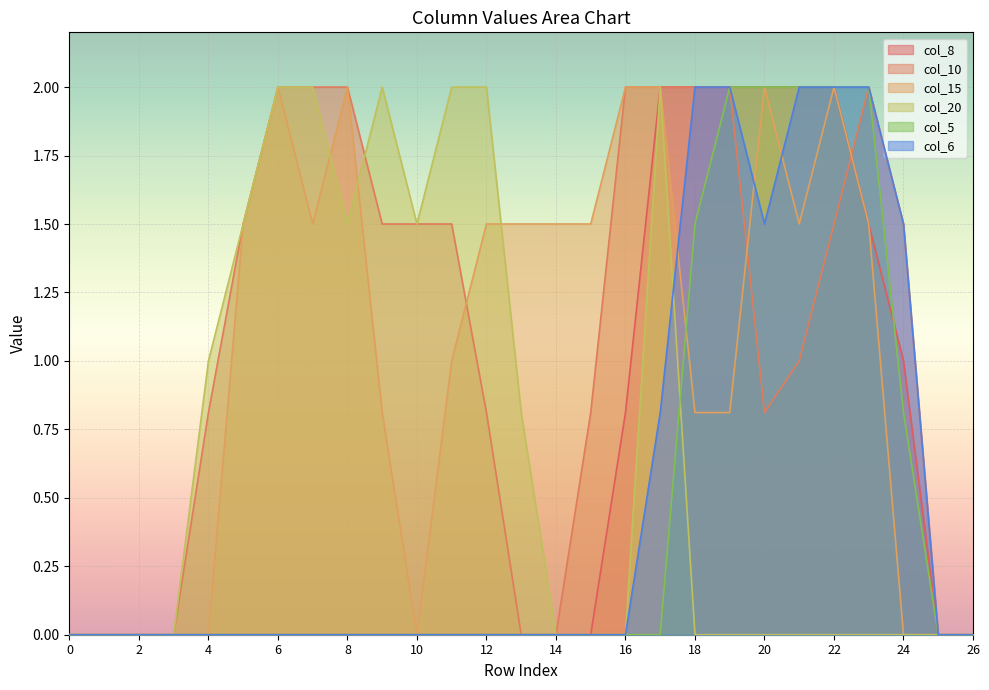

Where is col_8 nearest to the value 1?

24